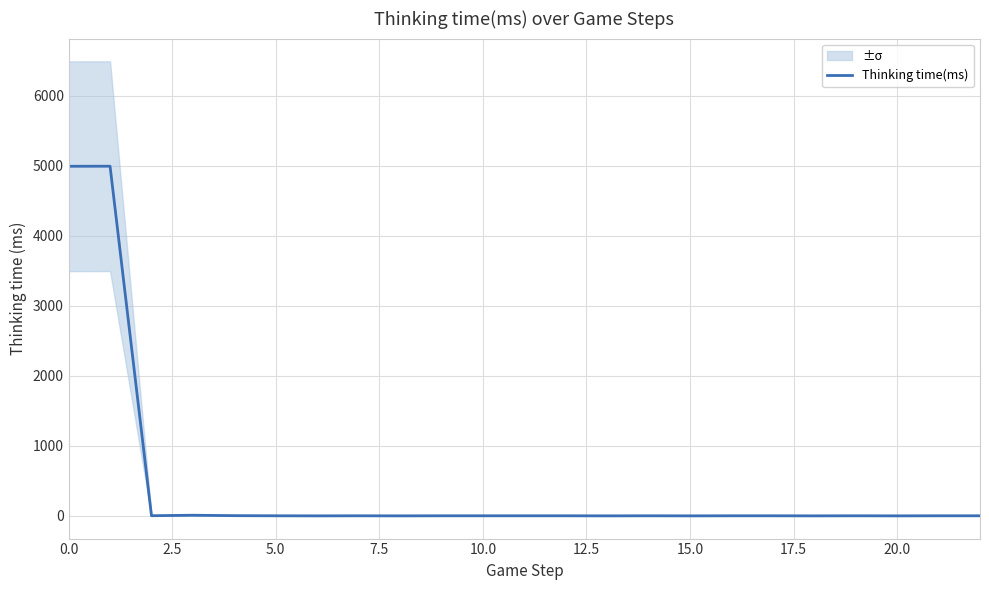

How many points are higher than both their immediate neighbors (excluding endpoints)?

5